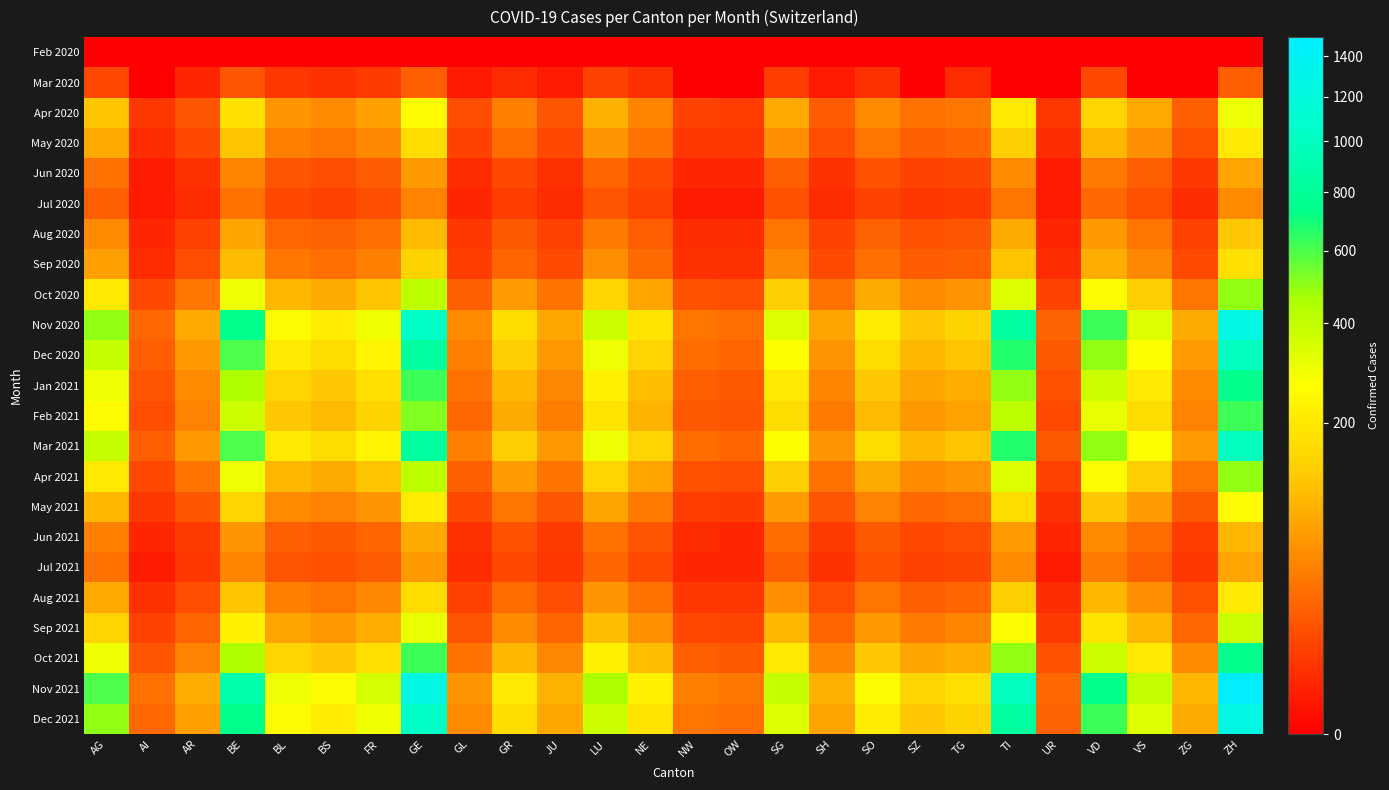

Reading right to left, what are all the values shown in this chart?

Feb 2020: ZH=0	ZG=0	VS=0	VD=0	UR=0	TI=0	TG=0	SZ=0	SO=0	SH=0	SG=0	OW=0	NW=0	NE=0	LU=0	JU=0	GR=0	GL=0	GE=0	FR=0	BS=0	BL=0	BE=0	AR=0	AI=0	AG=0
Mar 2020: ZH=20	ZG=0	VS=0	VD=10	UR=0	TI=0	TG=3	SZ=0	SO=4	SH=1	SG=7	OW=0	NW=0	NE=4	LU=8	JU=1	GR=3	GL=1	GE=20	FR=6	BS=4	BL=5	BE=15	AR=2	AI=0	AG=10
Apr 2020: ZH=300	ZG=20	VS=80	VD=150	UR=5	TI=200	TG=35	SZ=30	SO=50	SH=18	SG=80	OW=7	NW=8	NE=45	LU=90	JU=15	GR=40	GL=12	GE=250	FR=70	BS=50	BL=60	BE=180	AR=15	AI=5	AG=120
May 2020: ZH=200	ZG=13	VS=53	VD=100	UR=3	TI=133	TG=23	SZ=20	SO=33	SH=12	SG=53	OW=5	NW=5	NE=30	LU=60	JU=10	GR=27	GL=8	GE=167	FR=47	BS=33	BL=40	BE=120	AR=10	AI=3	AG=80
Jun 2020: ZH=75	ZG=5	VS=20	VD=38	UR=1	TI=50	TG=9	SZ=8	SO=13	SH=4	SG=20	OW=2	NW=2	NE=11	LU=23	JU=4	GR=10	GL=3	GE=63	FR=18	BS=12	BL=15	BE=45	AR=4	AI=1	AG=30
Jul 2020: ZH=50	ZG=3	VS=13	VD=25	UR=1	TI=33	TG=6	SZ=5	SO=8	SH=3	SG=13	OW=1	NW=1	NE=8	LU=15	JU=3	GR=7	GL=2	GE=42	FR=12	BS=8	BL=10	BE=30	AR=3	AI=1	AG=20
Aug 2020: ZH=125	ZG=8	VS=33	VD=63	UR=2	TI=83	TG=15	SZ=13	SO=21	SH=8	SG=33	OW=3	NW=3	NE=19	LU=38	JU=8	GR=17	GL=5	GE=104	FR=29	BS=21	BL=25	BE=75	AR=8	AI=2	AG=50
Sep 2020: ZH=175	ZG=11	VS=47	VD=88	UR=3	TI=117	TG=20	SZ=18	SO=29	SH=11	SG=47	OW=4	NW=4	NE=26	LU=53	JU=11	GR=24	GL=7	GE=146	FR=41	BS=29	BL=35	BE=105	AR=12	AI=3	AG=70
Oct 2020: ZH=500	ZG=33	VS=133	VD=250	UR=8	TI=333	TG=58	SZ=50	SO=83	SH=30	SG=133	OW=12	NW=13	NE=75	LU=150	JU=31	GR=67	GL=20	GE=417	FR=117	BS=83	BL=100	BE=300	AR=35	AI=10	AG=200
Nov 2020: ZH=1250	ZG=83	VS=333	VD=625	UR=21	TI=833	TG=146	SZ=125	SO=208	SH=75	SG=333	OW=29	NW=33	NE=188	LU=375	JU=77	GR=167	GL=50	GE=1042	FR=292	BS=208	BL=250	BE=750	AR=80	AI=25	AG=500
Dec 2020: ZH=1000	ZG=67	VS=267	VD=500	UR=17	TI=667	TG=117	SZ=100	SO=167	SH=60	SG=267	OW=23	NW=27	NE=150	LU=300	JU=62	GR=133	GL=40	GE=833	FR=233	BS=167	BL=200	BE=600	AR=65	AI=20	AG=400
Jan 2021: ZH=750	ZG=50	VS=200	VD=375	UR=13	TI=500	TG=88	SZ=75	SO=125	SH=45	SG=200	OW=17	NW=20	NE=113	LU=225	JU=46	GR=100	GL=30	GE=625	FR=175	BS=125	BL=150	BE=450	AR=50	AI=15	AG=300
Feb 2021: ZH=625	ZG=42	VS=167	VD=313	UR=11	TI=417	TG=73	SZ=63	SO=104	SH=38	SG=167	OW=15	NW=17	NE=94	LU=188	JU=39	GR=83	GL=25	GE=521	FR=146	BS=104	BL=125	BE=375	AR=42	AI=12	AG=250
Mar 2021: ZH=1000	ZG=67	VS=267	VD=500	UR=17	TI=667	TG=117	SZ=100	SO=167	SH=60	SG=267	OW=23	NW=27	NE=150	LU=300	JU=62	GR=133	GL=40	GE=833	FR=233	BS=167	BL=200	BE=600	AR=65	AI=20	AG=400
Apr 2021: ZH=500	ZG=33	VS=133	VD=250	UR=8	TI=333	TG=58	SZ=50	SO=83	SH=30	SG=133	OW=12	NW=13	NE=75	LU=150	JU=31	GR=67	GL=20	GE=417	FR=117	BS=83	BL=100	BE=300	AR=32	AI=10	AG=200
May 2021: ZH=250	ZG=17	VS=67	VD=125	UR=4	TI=167	TG=29	SZ=25	SO=42	SH=15	SG=67	OW=6	NW=7	NE=38	LU=75	JU=15	GR=33	GL=10	GE=208	FR=58	BS=42	BL=50	BE=150	AR=16	AI=5	AG=100
Jun 2021: ZH=100	ZG=7	VS=27	VD=50	UR=2	TI=67	TG=12	SZ=10	SO=17	SH=6	SG=27	OW=2	NW=3	NE=15	LU=30	JU=6	GR=13	GL=4	GE=83	FR=23	BS=17	BL=20	BE=60	AR=6	AI=2	AG=40
Jul 2021: ZH=75	ZG=5	VS=20	VD=38	UR=1	TI=50	TG=9	SZ=8	SO=13	SH=4	SG=20	OW=2	NW=2	NE=11	LU=23	JU=5	GR=10	GL=3	GE=63	FR=18	BS=13	BL=15	BE=45	AR=5	AI=1	AG=30
Aug 2021: ZH=200	ZG=13	VS=53	VD=100	UR=3	TI=133	TG=23	SZ=20	SO=33	SH=12	SG=53	OW=5	NW=5	NE=30	LU=60	JU=12	GR=27	GL=8	GE=167	FR=47	BS=33	BL=40	BE=120	AR=12	AI=4	AG=80
Sep 2021: ZH=375	ZG=25	VS=100	VD=188	UR=6	TI=250	TG=44	SZ=38	SO=63	SH=23	SG=100	OW=9	NW=10	NE=56	LU=113	JU=23	GR=50	GL=15	GE=313	FR=88	BS=63	BL=75	BE=225	AR=22	AI=8	AG=150
Oct 2021: ZH=750	ZG=50	VS=200	VD=375	UR=13	TI=500	TG=88	SZ=75	SO=125	SH=45	SG=200	OW=17	NW=20	NE=113	LU=225	JU=46	GR=100	GL=30	GE=625	FR=175	BS=125	BL=150	BE=450	AR=42	AI=15	AG=300
Nov 2021: ZH=1500	ZG=100	VS=400	VD=750	UR=25	TI=1000	TG=175	SZ=150	SO=250	SH=90	SG=400	OW=35	NW=40	NE=225	LU=450	JU=93	GR=200	GL=60	GE=1250	FR=350	BS=250	BL=300	BE=900	AR=85	AI=30	AG=600
Dec 2021: ZH=1250	ZG=83	VS=333	VD=625	UR=21	TI=833	TG=146	SZ=125	SO=208	SH=75	SG=333	OW=29	NW=33	NE=188	LU=375	JU=77	GR=167	GL=50	GE=1042	FR=292	BS=208	BL=250	BE=750	AR=72	AI=25	AG=500